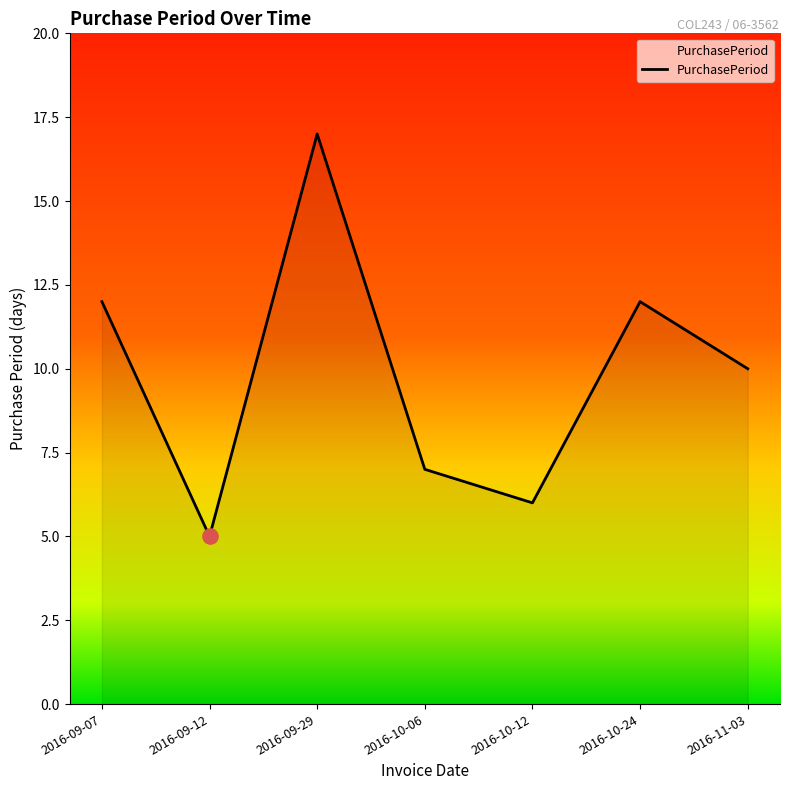

What is the change in value from 2016-09-12 to 2016-11-03?

+5